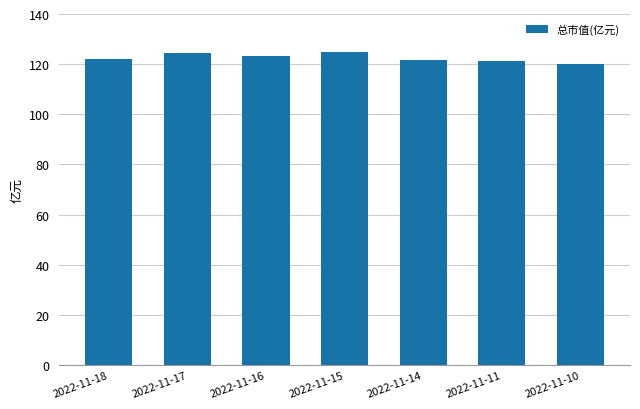

Are the bars grouped side by side (vs. stacked)?

No